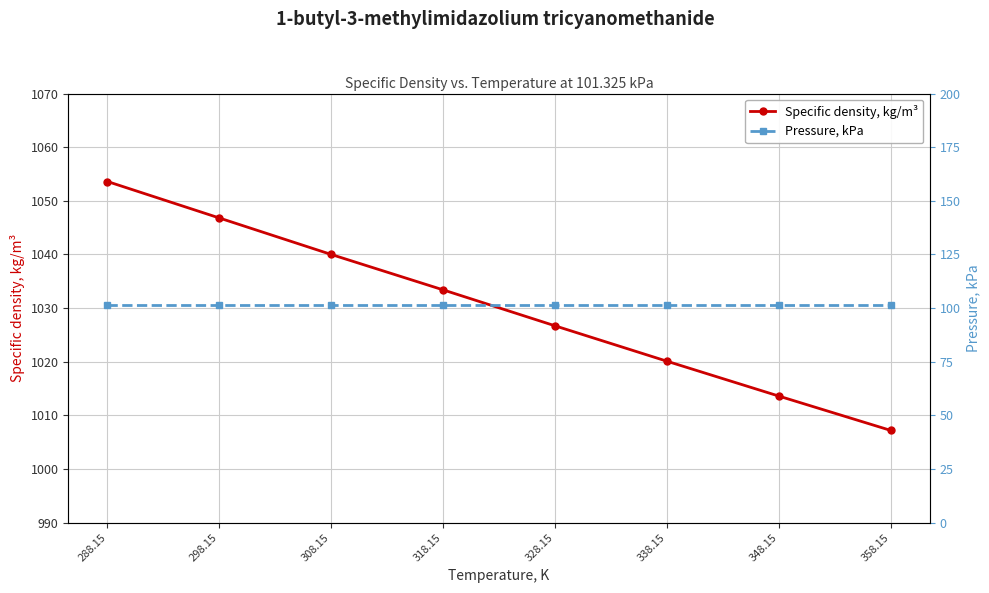

What is the sum of all Pressure, kPa values?

810.6